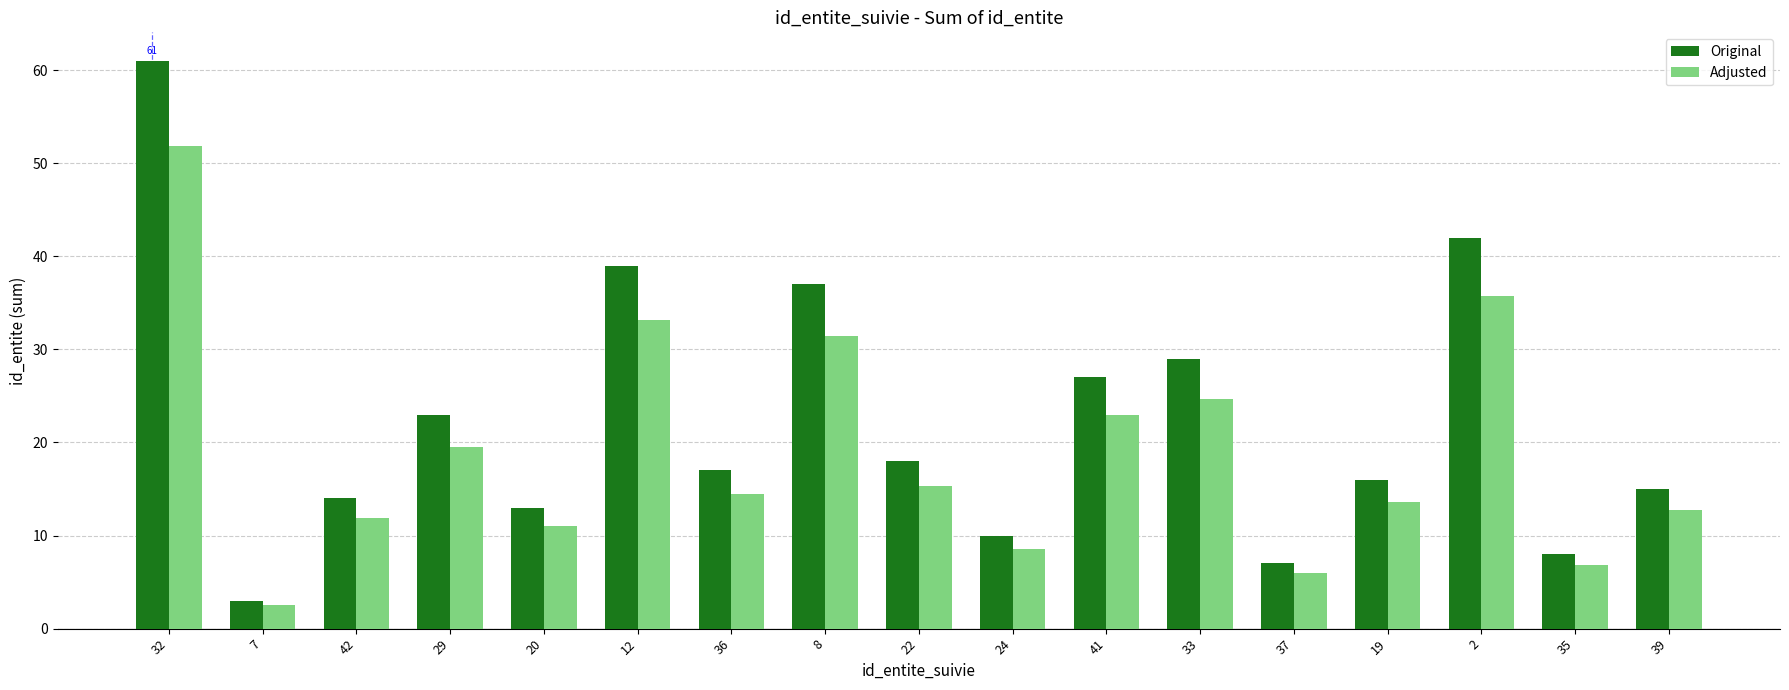

What is the difference between the maximum and minimum values in the Original series?

58.0